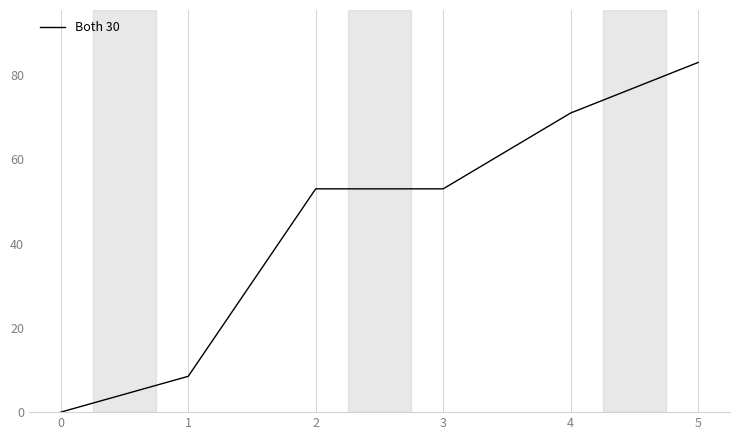

What is the average value?

44.8